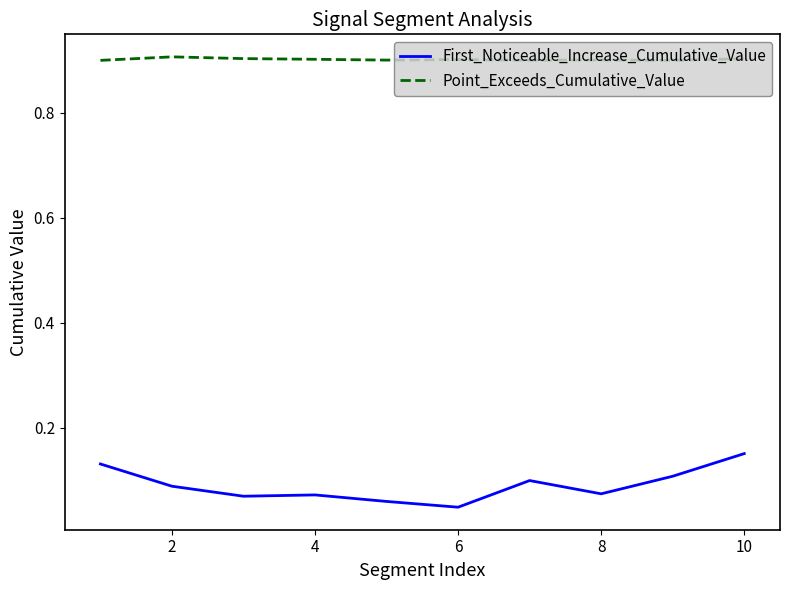

True or false: Point_Exceeds_Cumulative_Value and First_Noticeable_Increase_Cumulative_Value intersect in this chart.

False